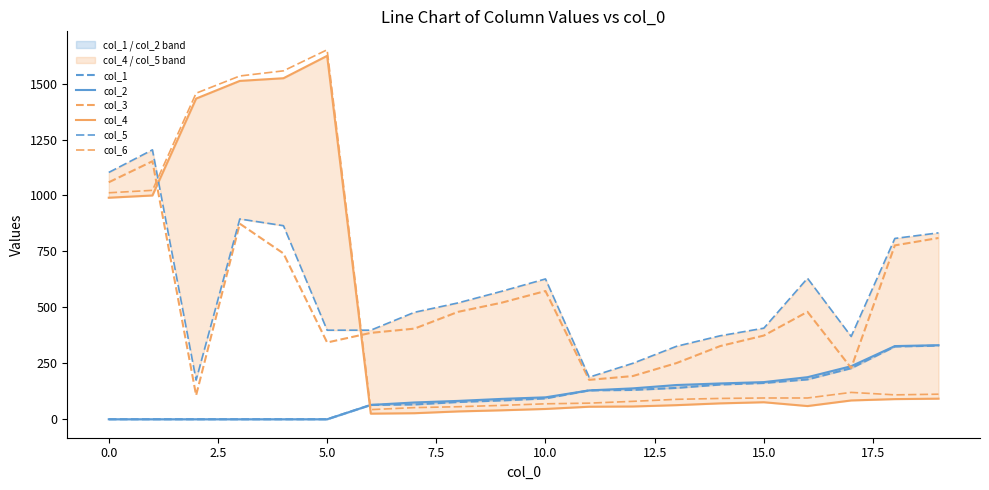

Between which two adjacent categories do col_3 and col_2 first intersect?

16 and 17